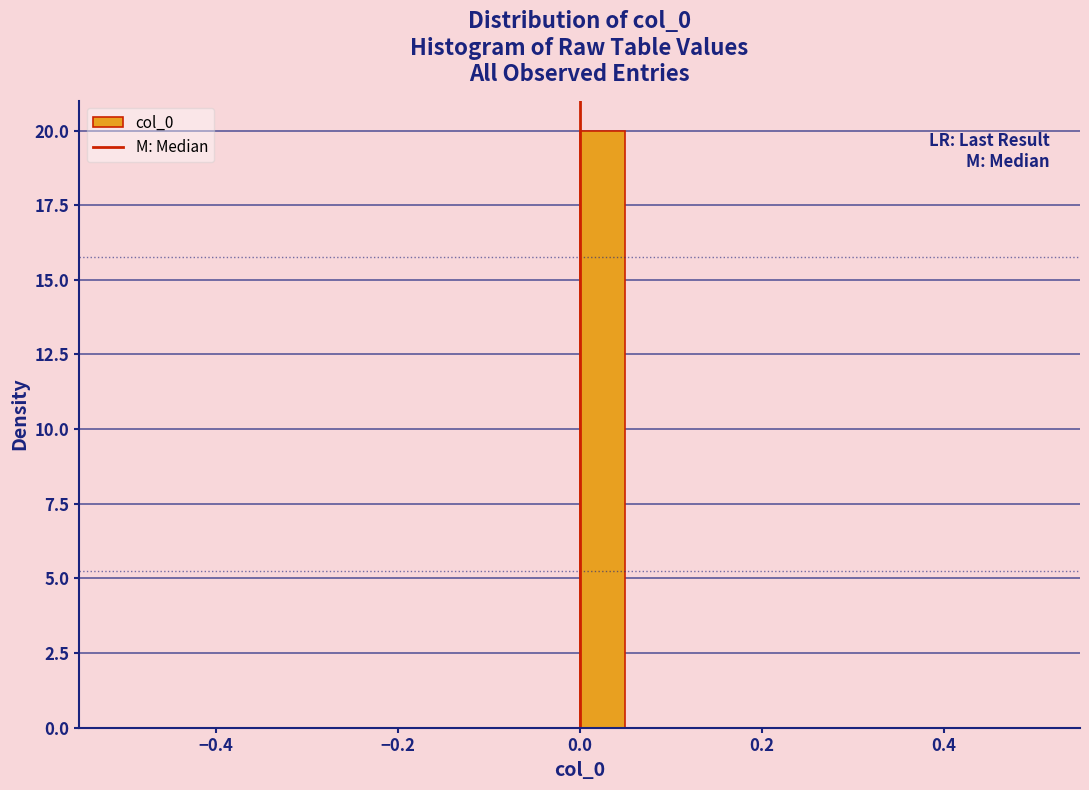

Around what value on the x-axis is the tallest bar? Give the approximate position of its centre, as read against the axis.

0.02